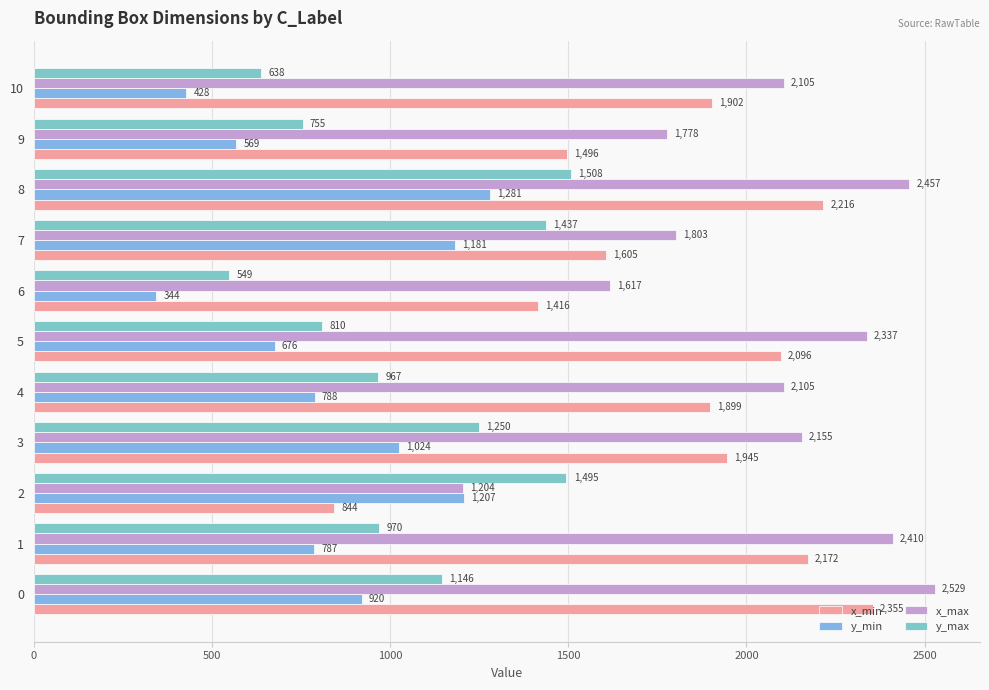

What position from the right is 8?

3